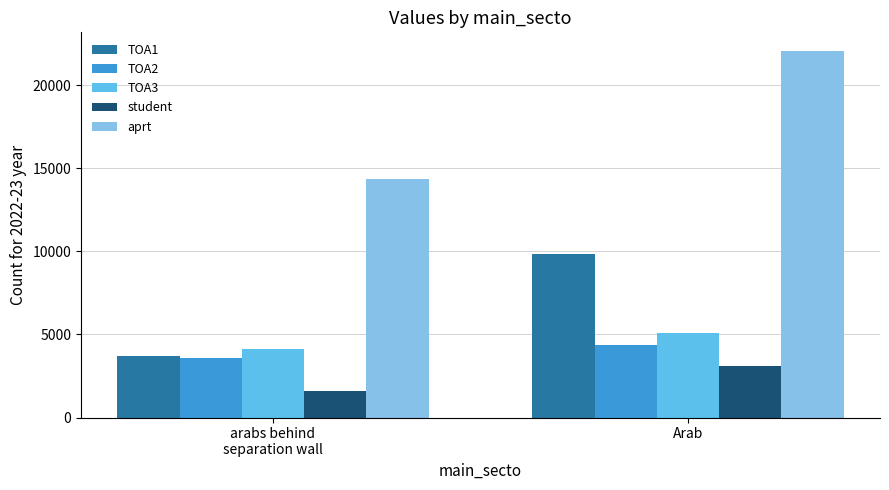

What is the maximum value for TOA3?

5092.1